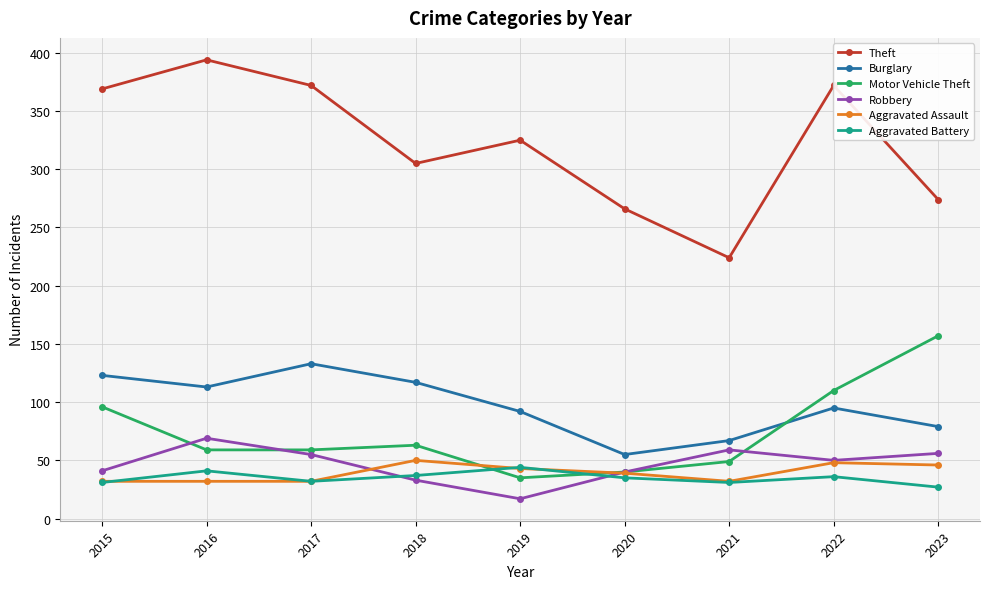

What is the greatest value displayed?

394